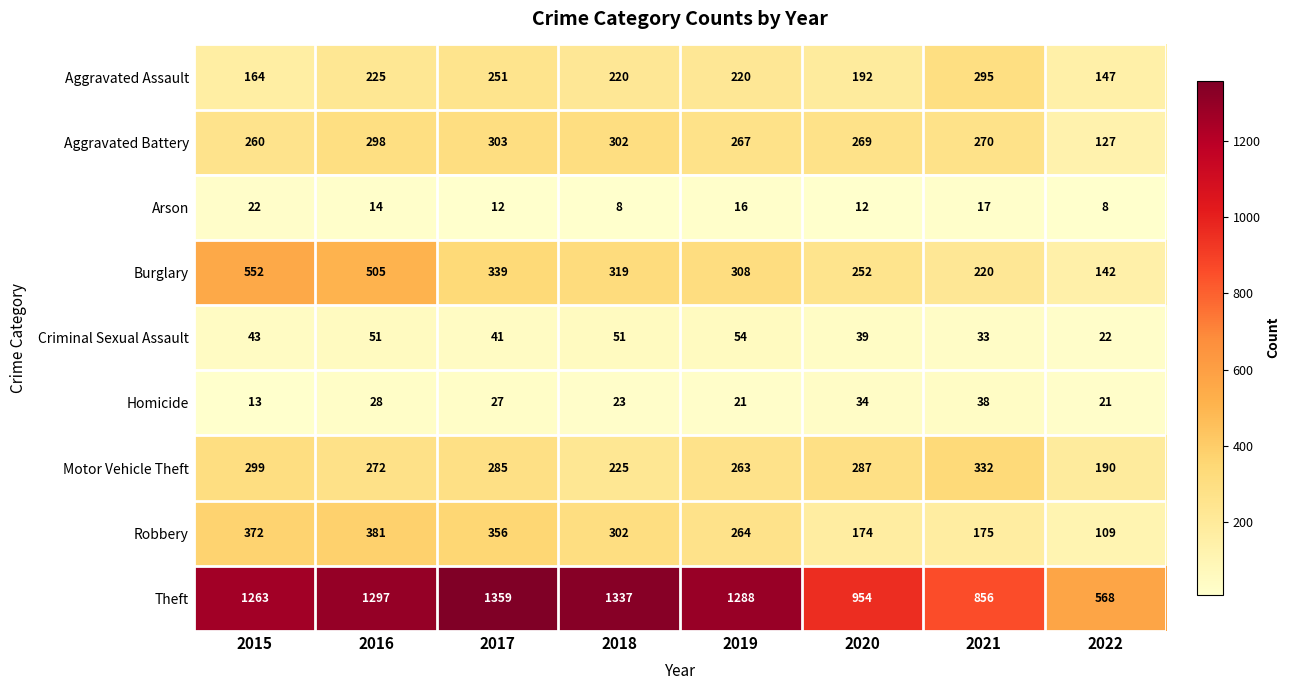

Where is Burglary nearest to the value 347?

2017